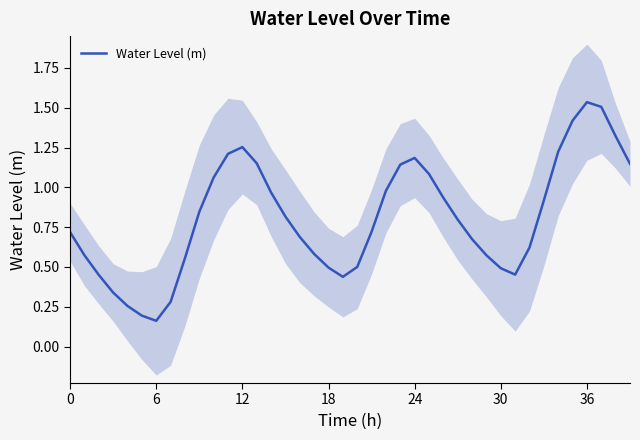

What is the sum of the values at 26 and 17?

1.5